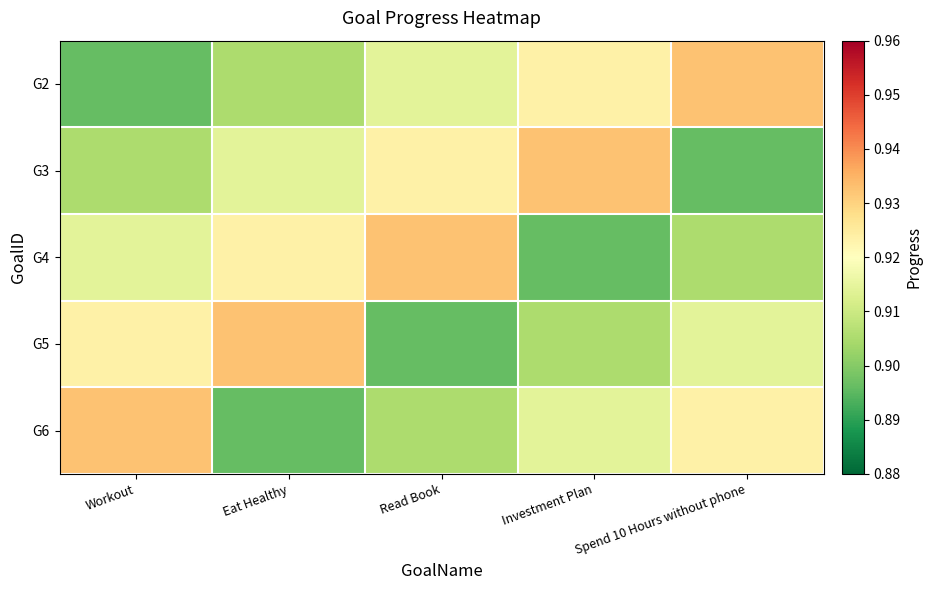

What is the greatest value displayed?

0.9